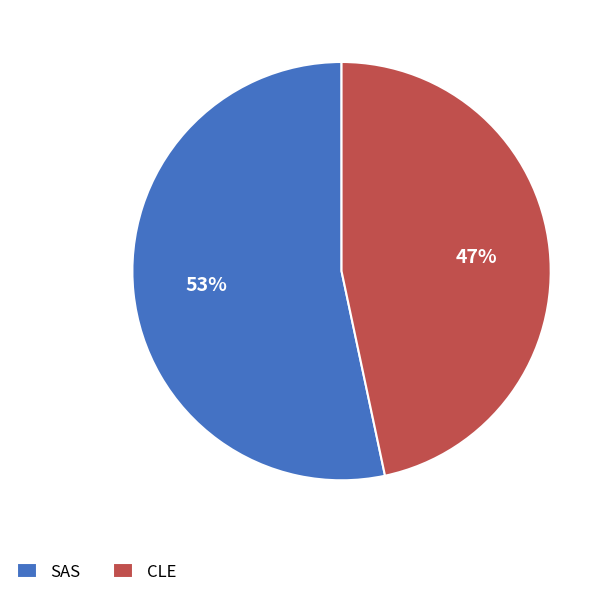

Rank the categories by value from highest to lowest.

SAS, CLE